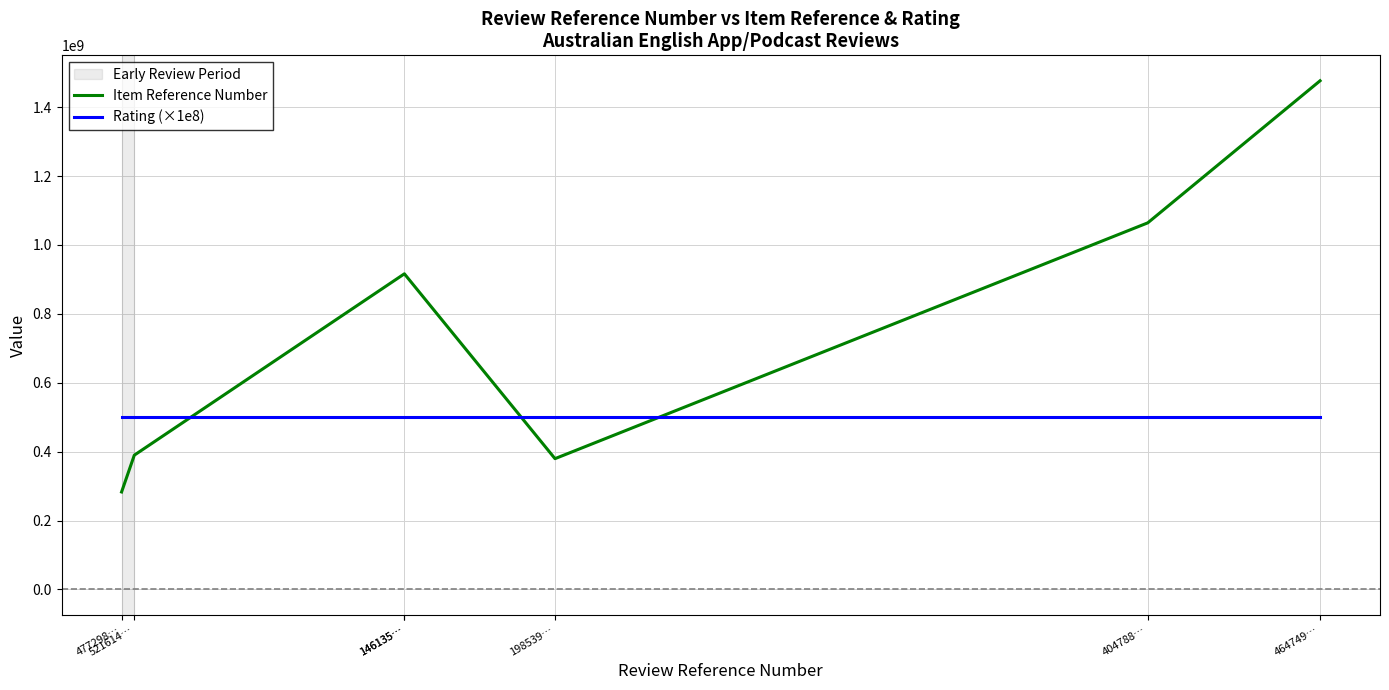

What is the lowest value of the Item Reference Number series?

282935706